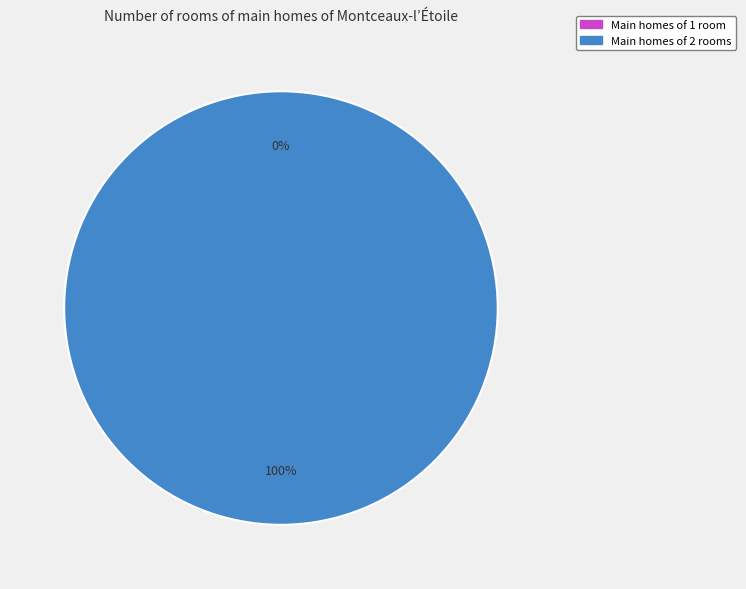

Is there any slice that represents more than half of the pie?

Yes